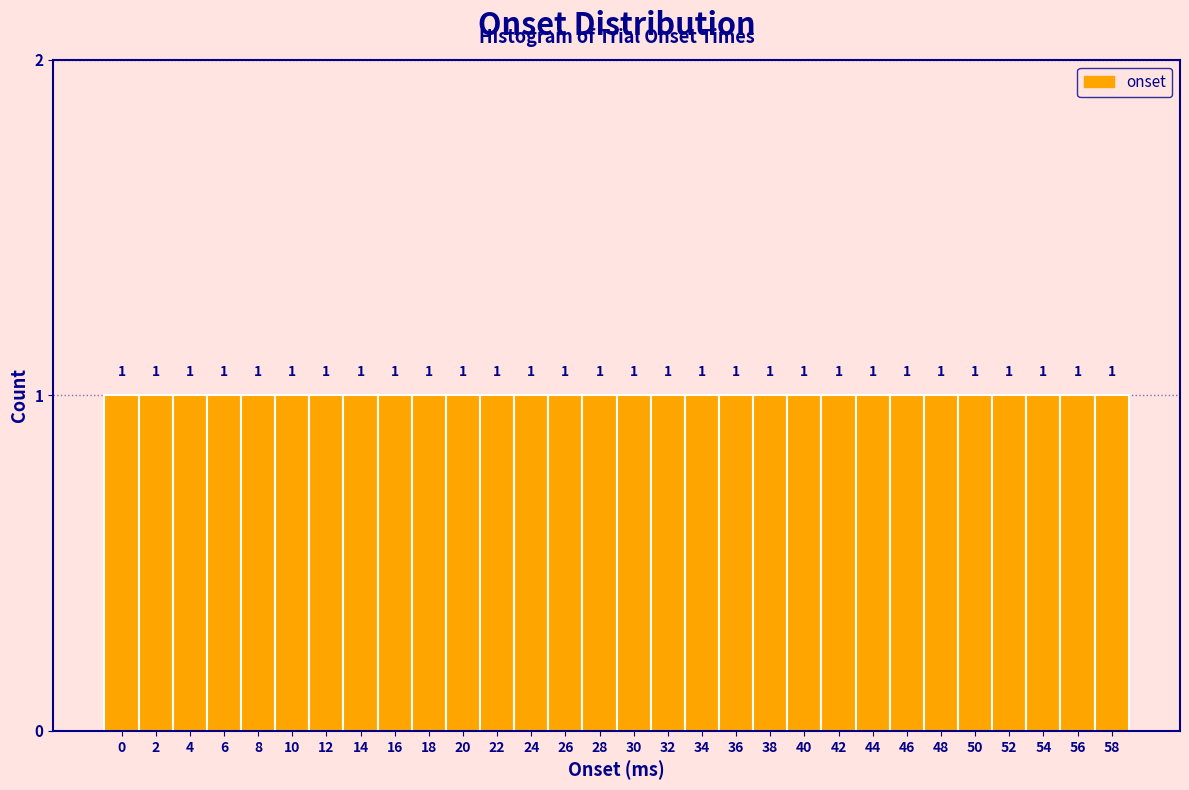

Reading left to right, list every bar in this chart as the range it spans on the x-axis followed by its height.

-1 to 1: 1
1 to 3: 1
3 to 5: 1
5 to 7: 1
7 to 9: 1
9 to 11: 1
11 to 13: 1
13 to 15: 1
15 to 17: 1
17 to 19: 1
19 to 21: 1
21 to 23: 1
23 to 25: 1
25 to 27: 1
27 to 29: 1
29 to 31: 1
31 to 33: 1
33 to 35: 1
35 to 37: 1
37 to 39: 1
39 to 41: 1
41 to 43: 1
43 to 45: 1
45 to 47: 1
47 to 49: 1
49 to 51: 1
51 to 53: 1
53 to 55: 1
55 to 57: 1
57 to 59: 1